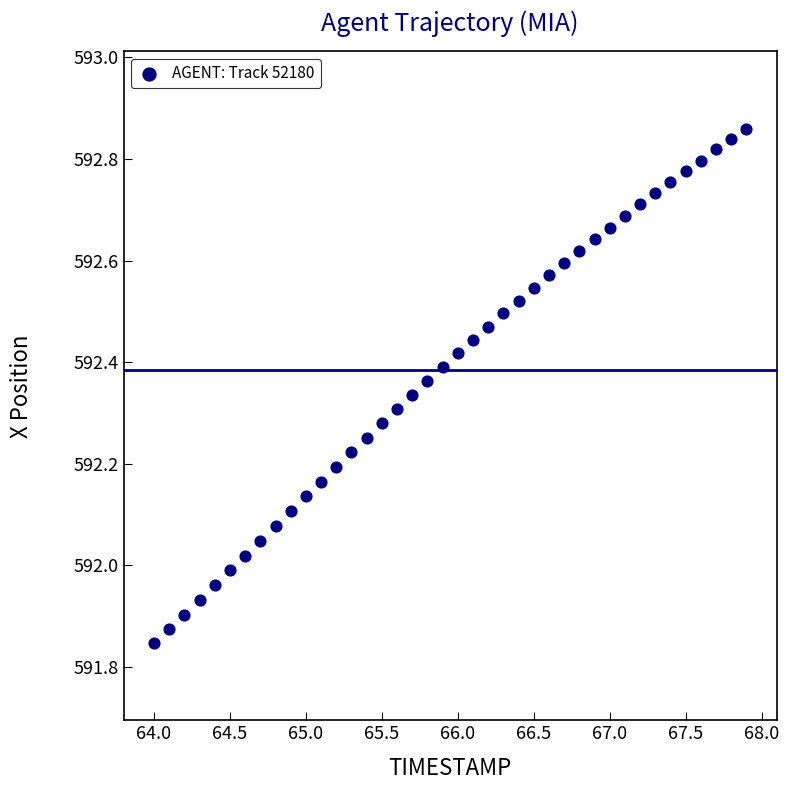

What is the range of X values (max minus min)?

3.9